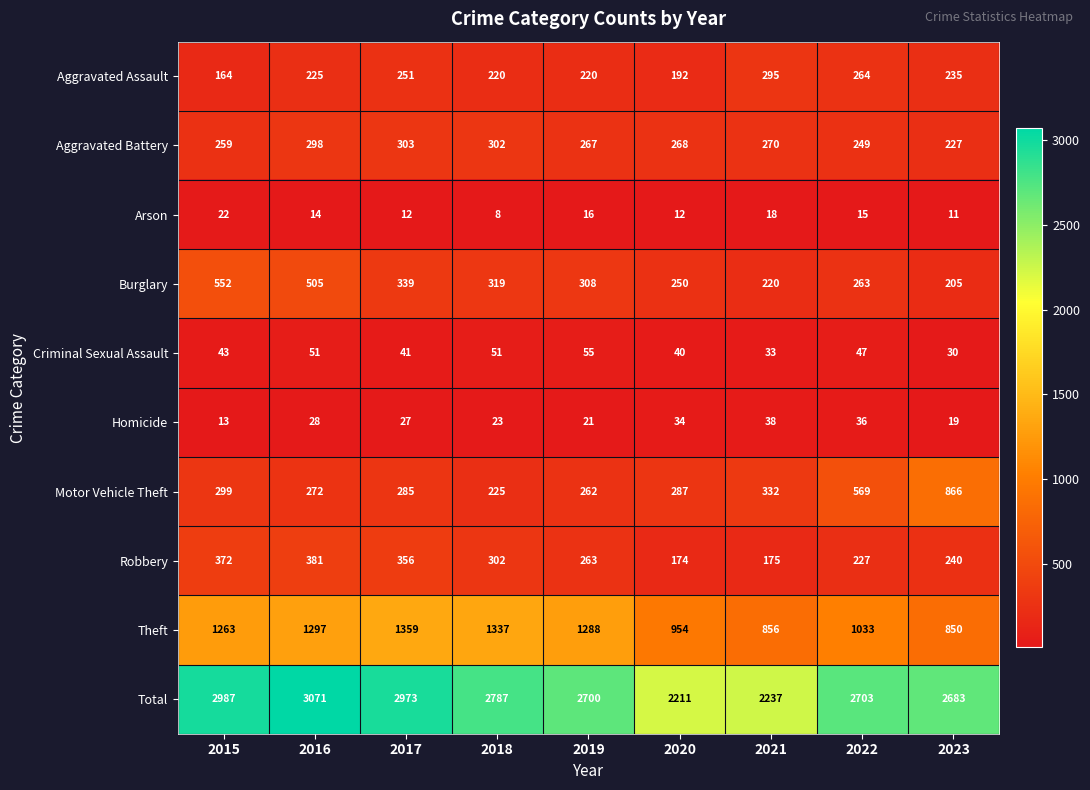

What is the minimum value shown in the chart?

8